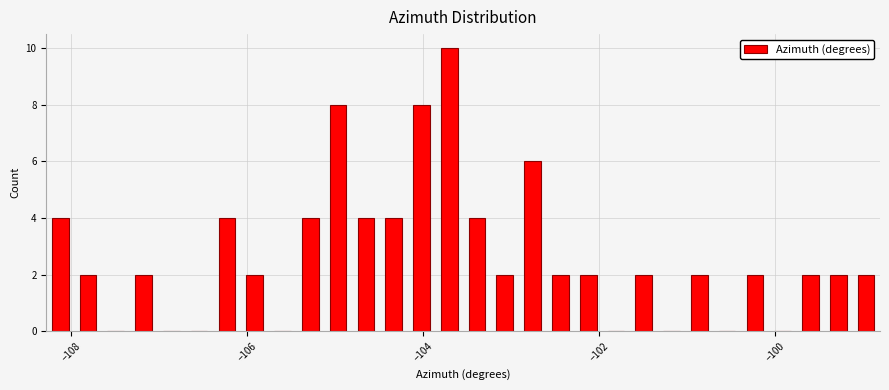

Read against the x-axis, roughly where is the centre of the tallest bar?

-103.8